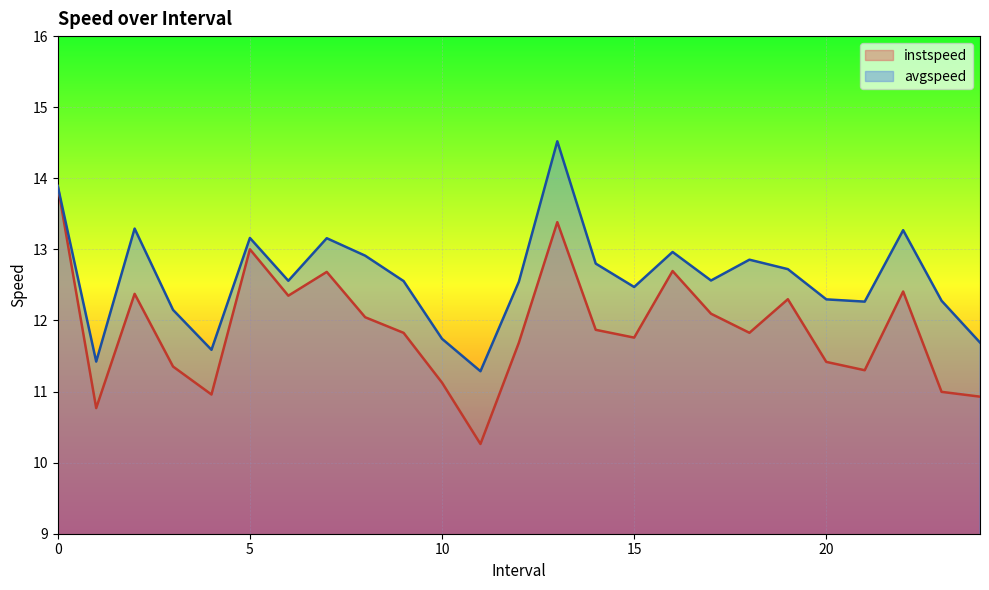

At how many categories does at least one series exceed 13?

6